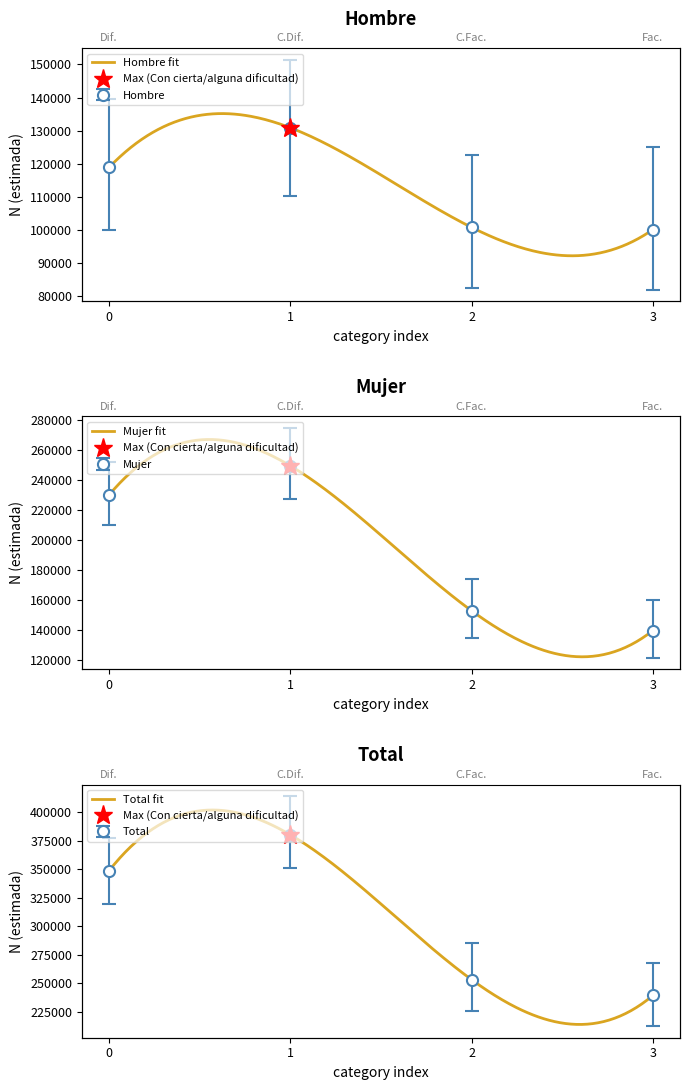

Which category has the lowest value across all series?

3